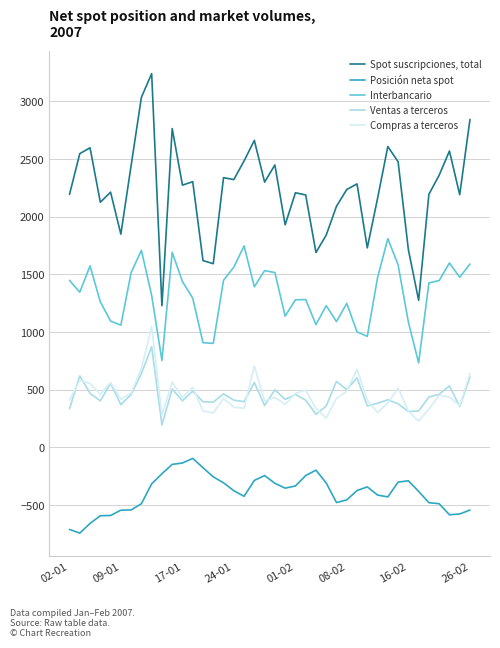

List the series in order of their peak value, lowest first.

Posición neta spot, Ventas a terceros, Compras a terceros, Interbancario, Spot suscripciones, total